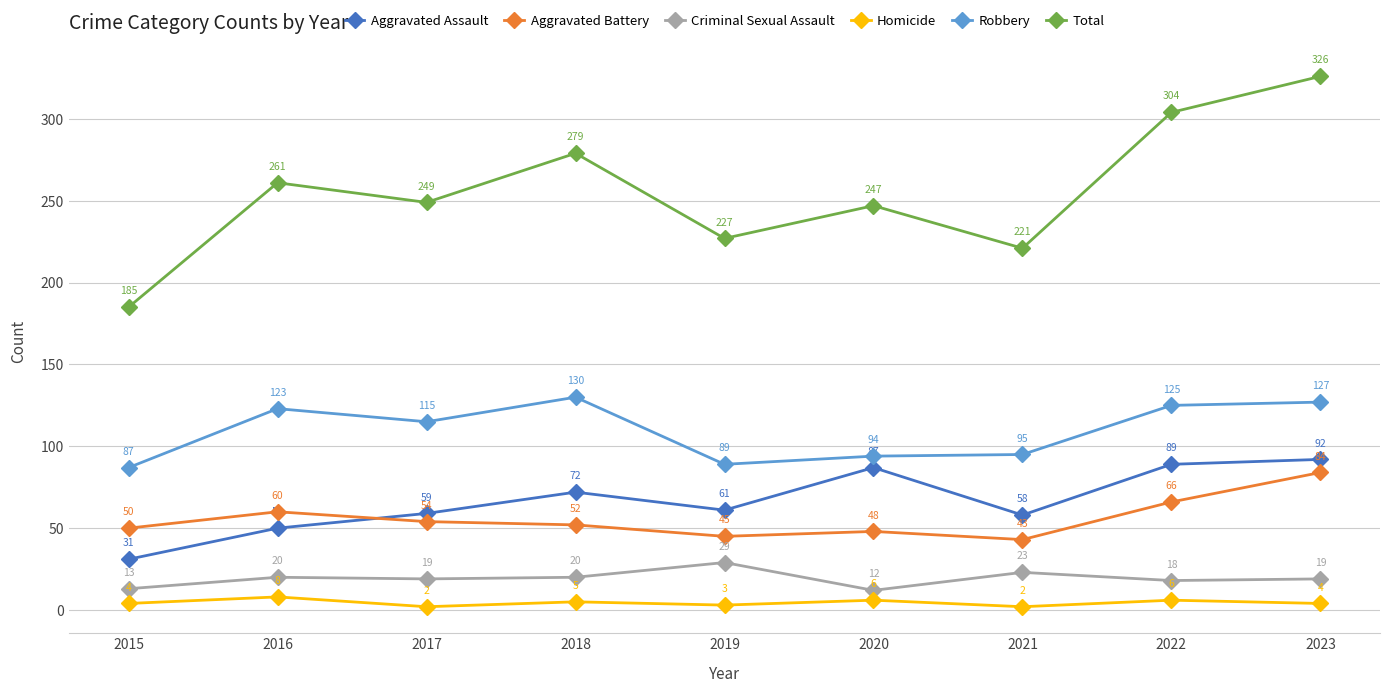

At which label does Aggravated Assault reach its peak?

2023